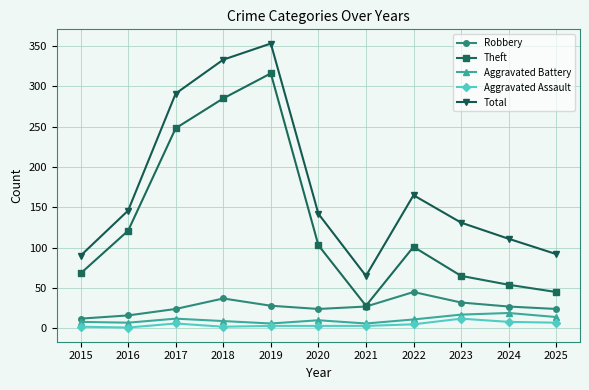

What is the difference between the maximum and second lowest values in the Aggravated Assault series?

10